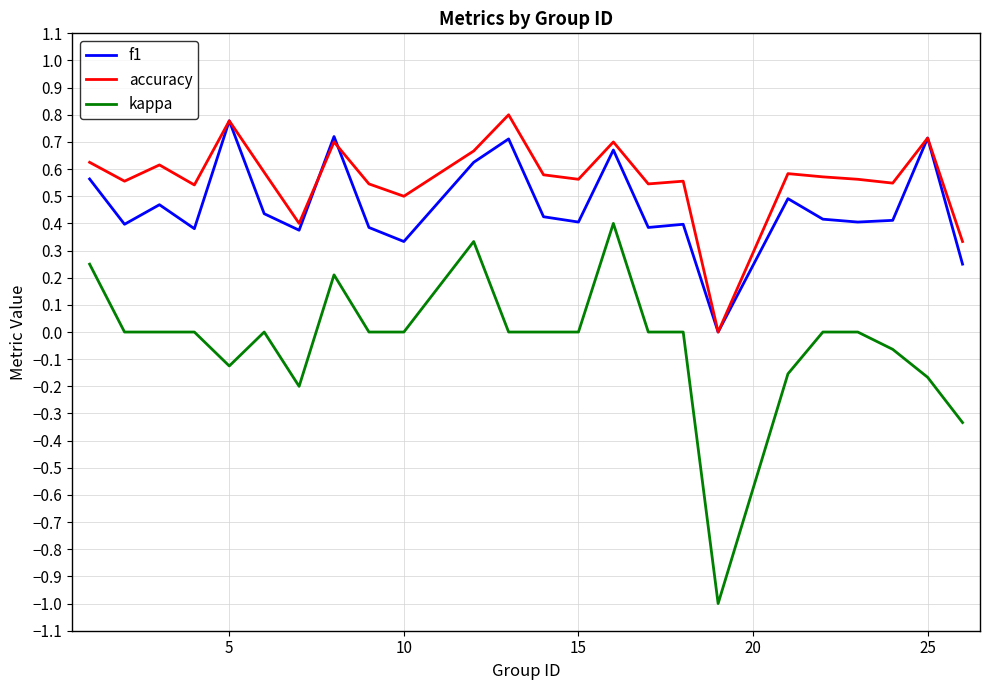

Which series has the largest range (max minus min)?

kappa